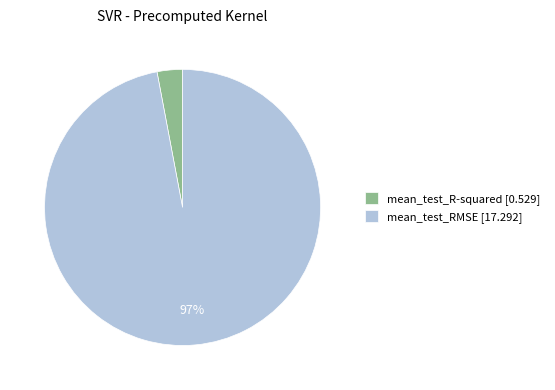

To the nearest percent, what portion does mean_test_RMSE represent?

97%